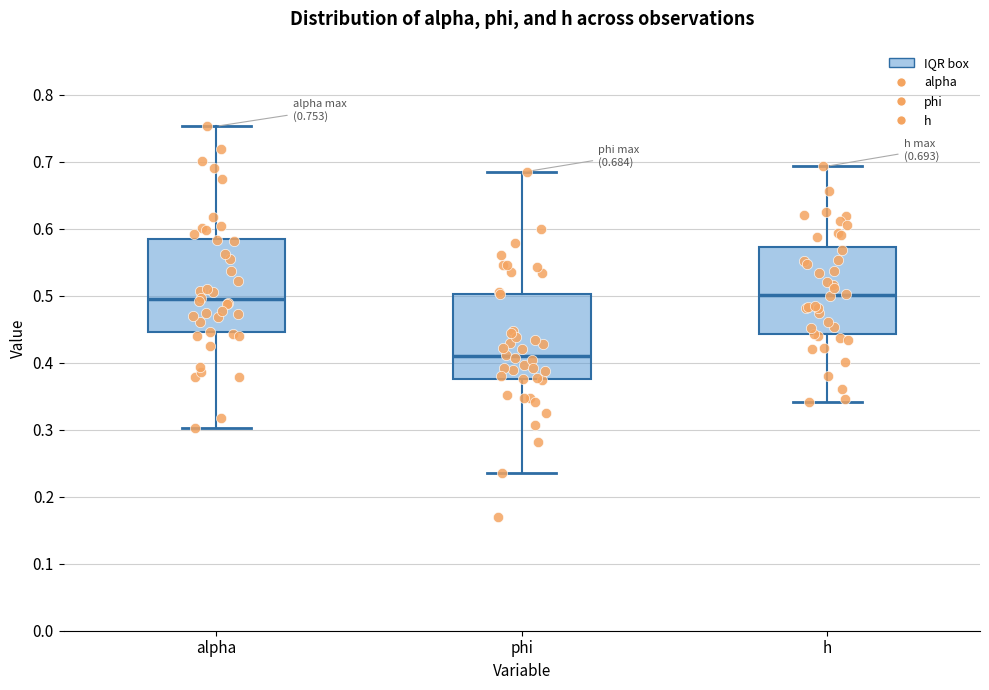

Which box's median line is the lowest?

phi